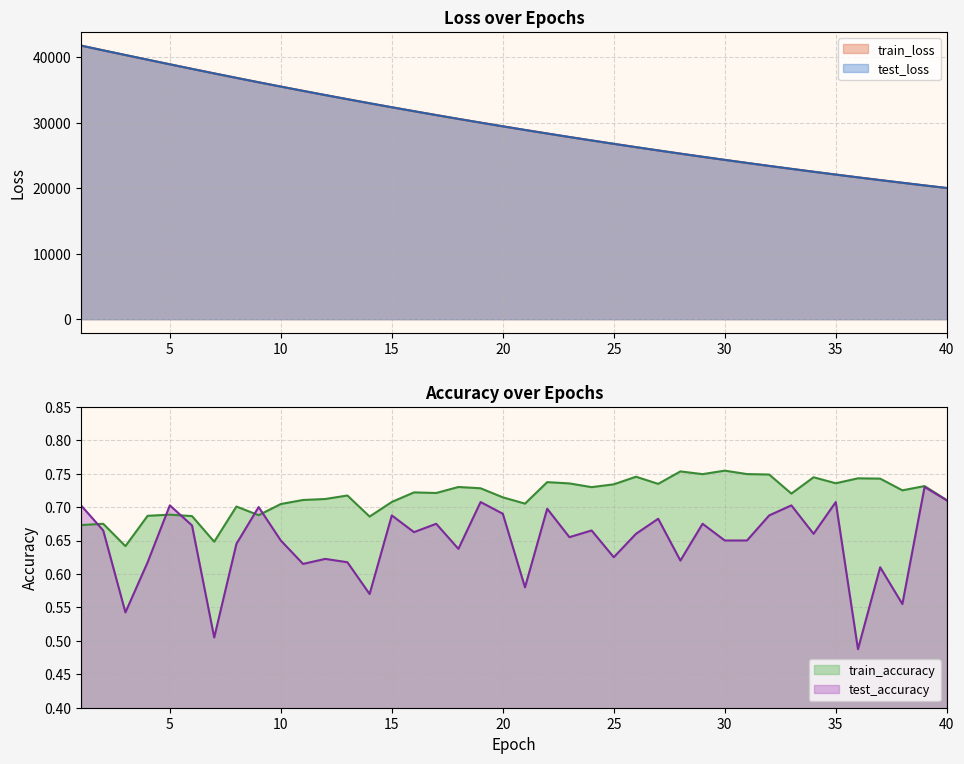

The value of train_loss at 25 is 26794.0. True or false?

True